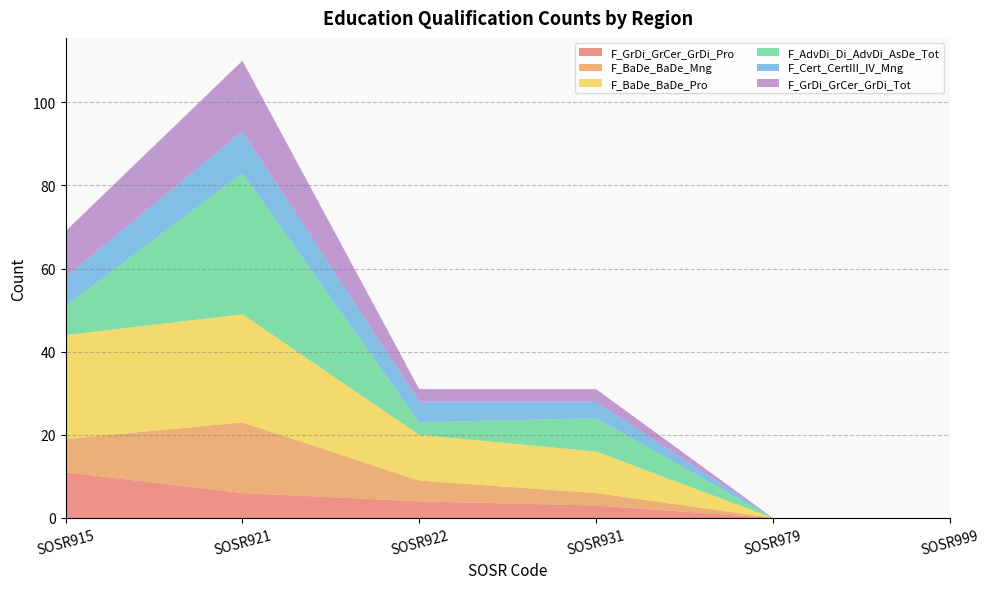

Reading left to right, list all the values displayed in this chart.

F_GrDi_GrCer_GrDi_Pro: 11	6	4	3	0	0
F_BaDe_BaDe_Mng: 8	17	5	3	0	0
F_BaDe_BaDe_Pro: 25	26	11	10	0	0
F_AdvDi_Di_AdvDi_AsDe_Tot: 7	34	3	8	0	0
F_Cert_CertIII_IV_Mng: 7	10	5	4	0	0
F_GrDi_GrCer_GrDi_Tot: 11	17	3	3	0	0